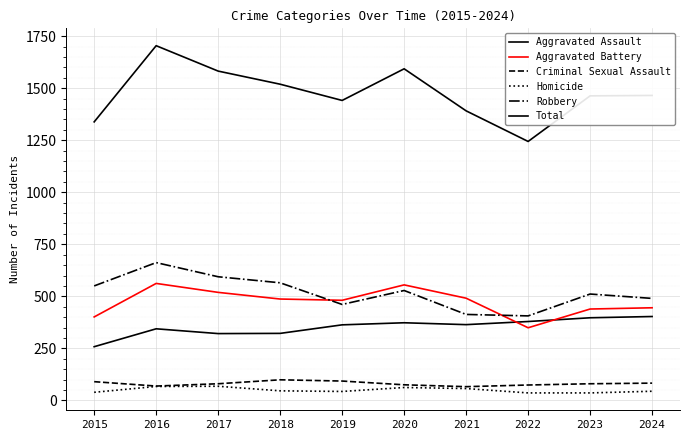

Reading right to left, list all the values displayed in this chart.

Aggravated Assault: 403	397	379	364	373	363	322	321	344	258
Aggravated Battery: 445	439	349	491	555	481	487	519	562	401
Criminal Sexual Assault: 83	80	74	66	75	93	99	80	69	90
Homicide: 44	36	36	57	62	43	46	68	67	39
Robbery: 490	511	406	413	528	461	565	594	662	550
Total: 1465	1463	1244	1391	1593	1441	1519	1582	1704	1338